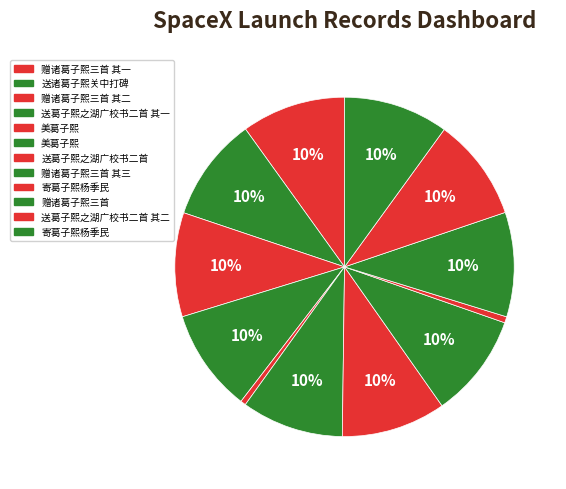

Count the number of slices in the pie.

12